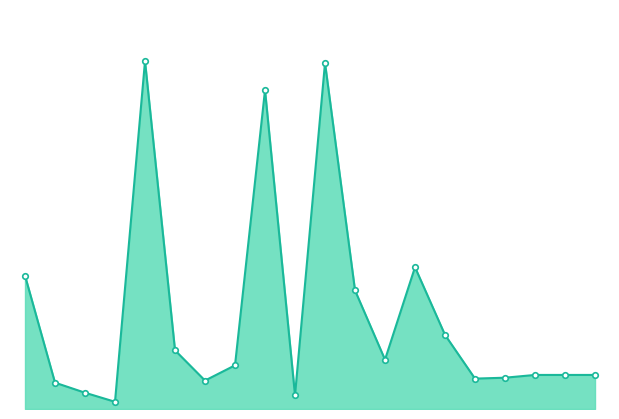

Is this an area chart (filled region under the line)?

Yes